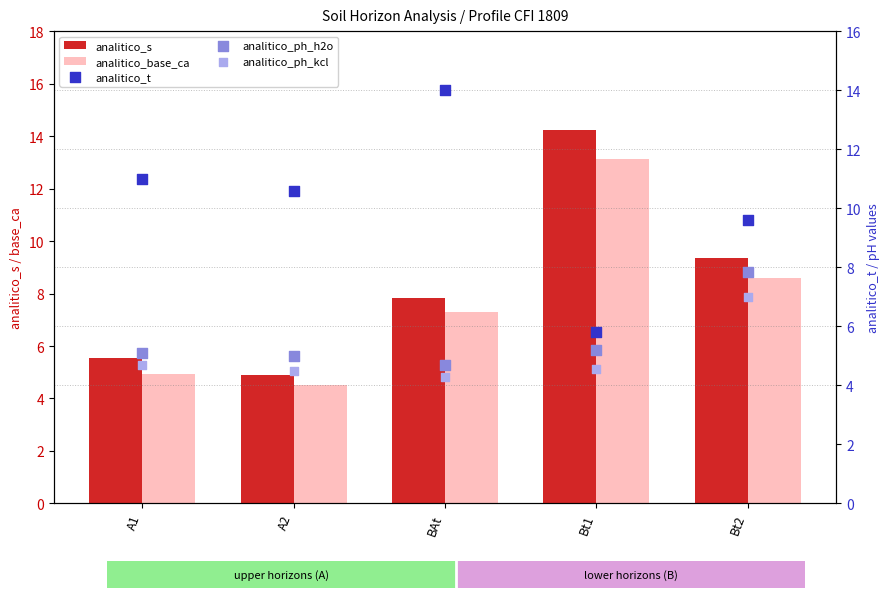

Which series has the widest spread of Y values?

analitico_s